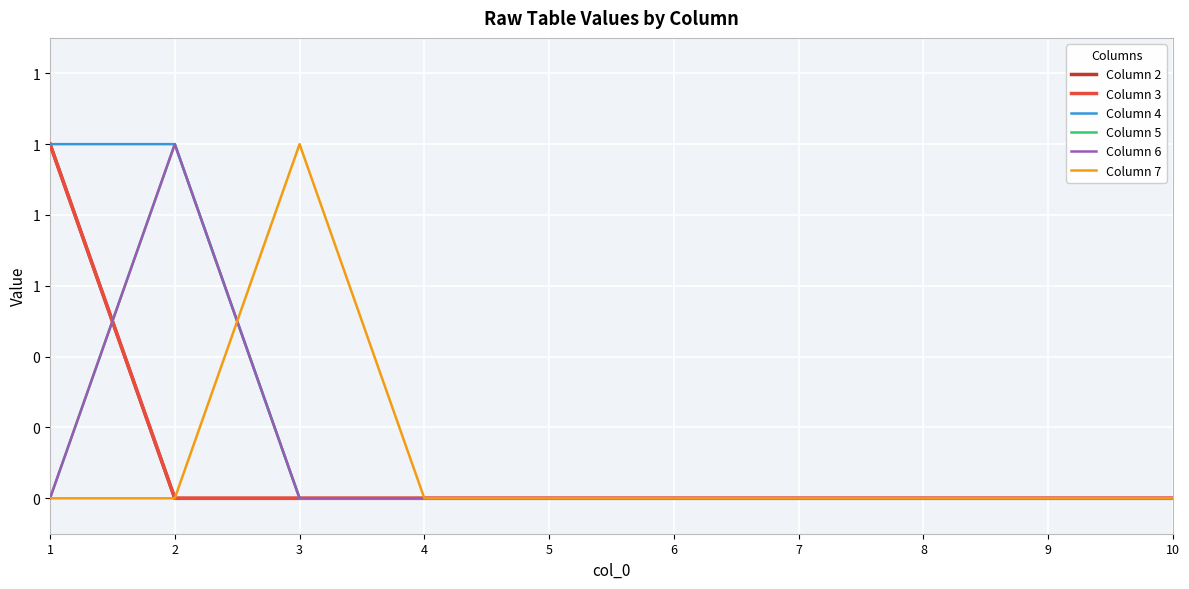

True or false: Column 4 has more than 0 interior local peaks.

False